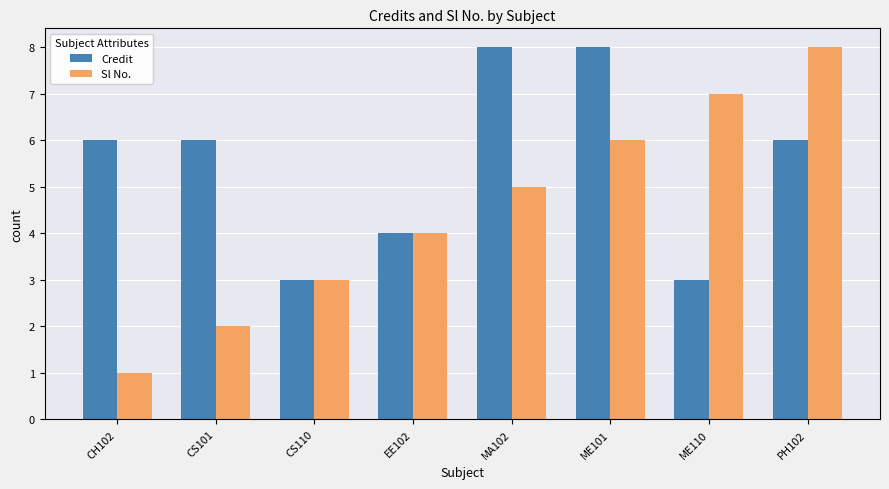

The Sl No. series shows 6 at ME101. True or false?

True